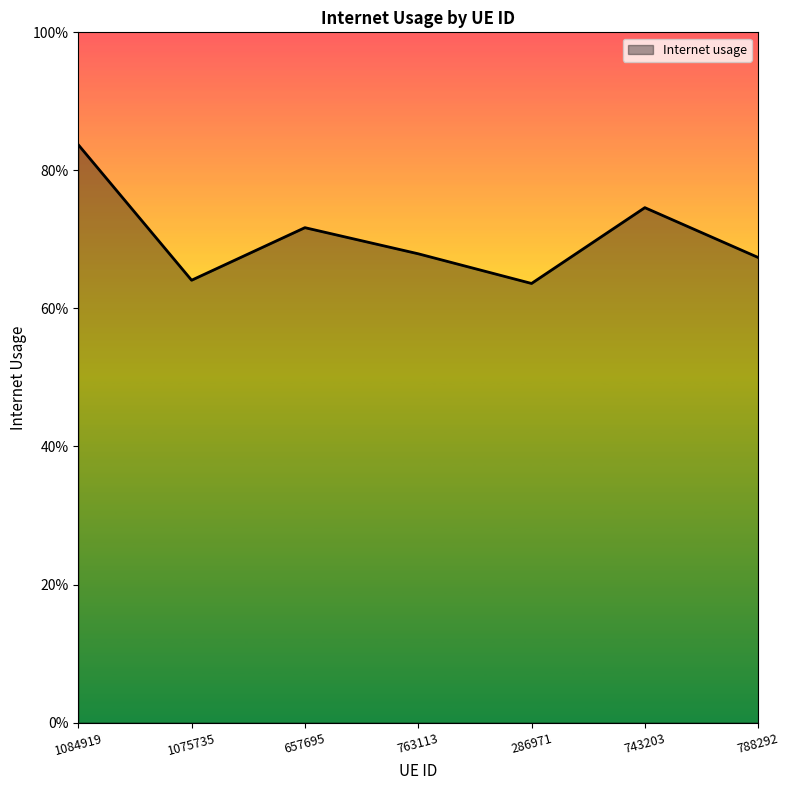

Does the chart display data point markers on the line(s)?

No